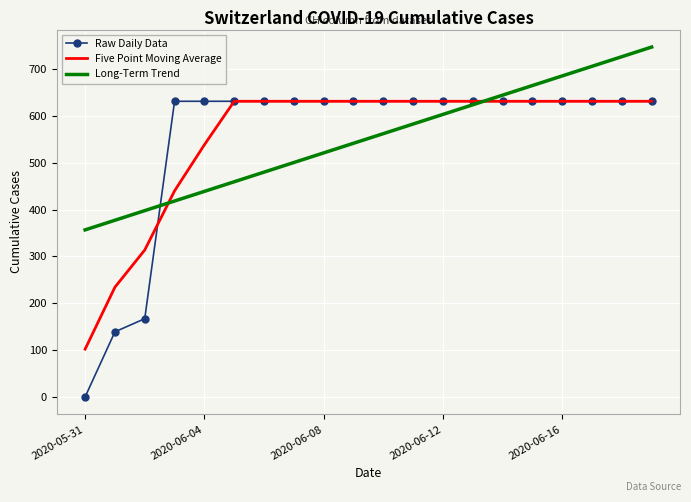

What is the lowest value of the Five Point Moving Average series?

102.0